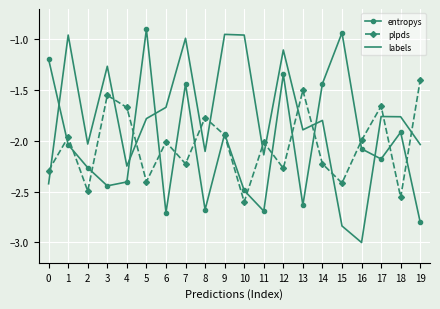

What is the total value across all series at 3?

-5.3